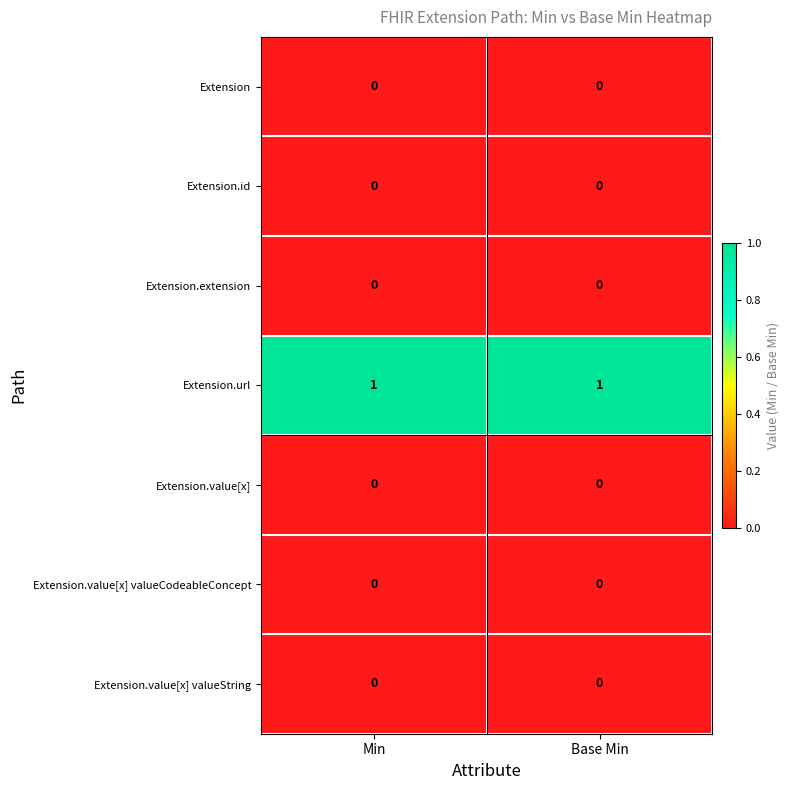

The value of Extension.url at Min is 1. True or false?

True